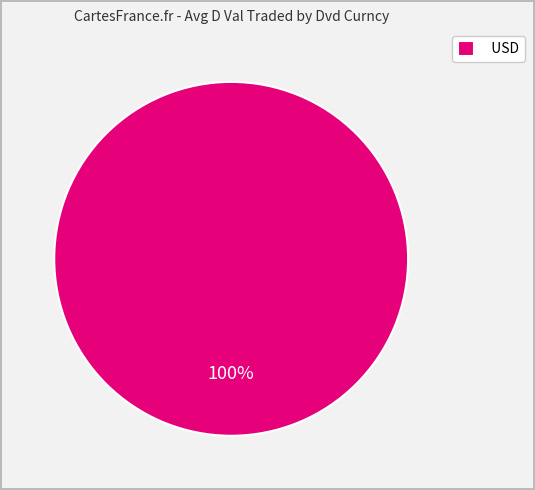

Count the number of slices in the pie.

1